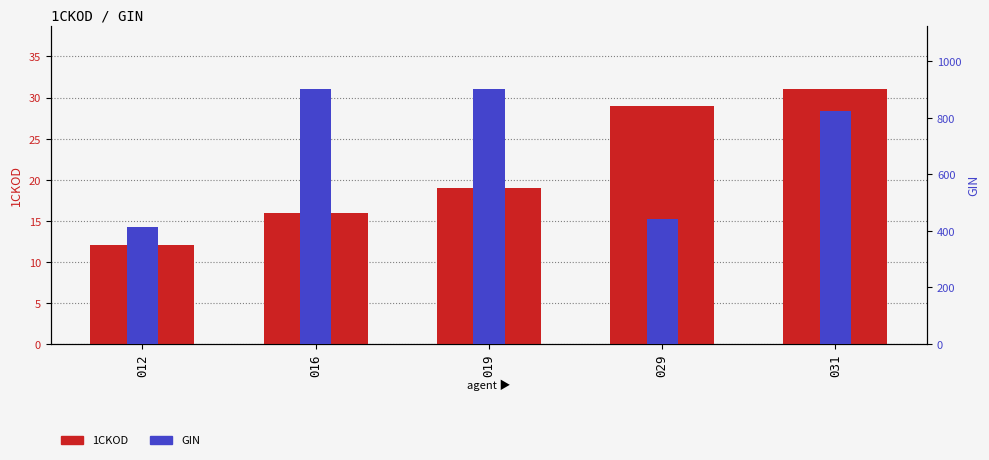

Is the value of GIN at 012 greater than the value of 1CKOD at 016?

Yes